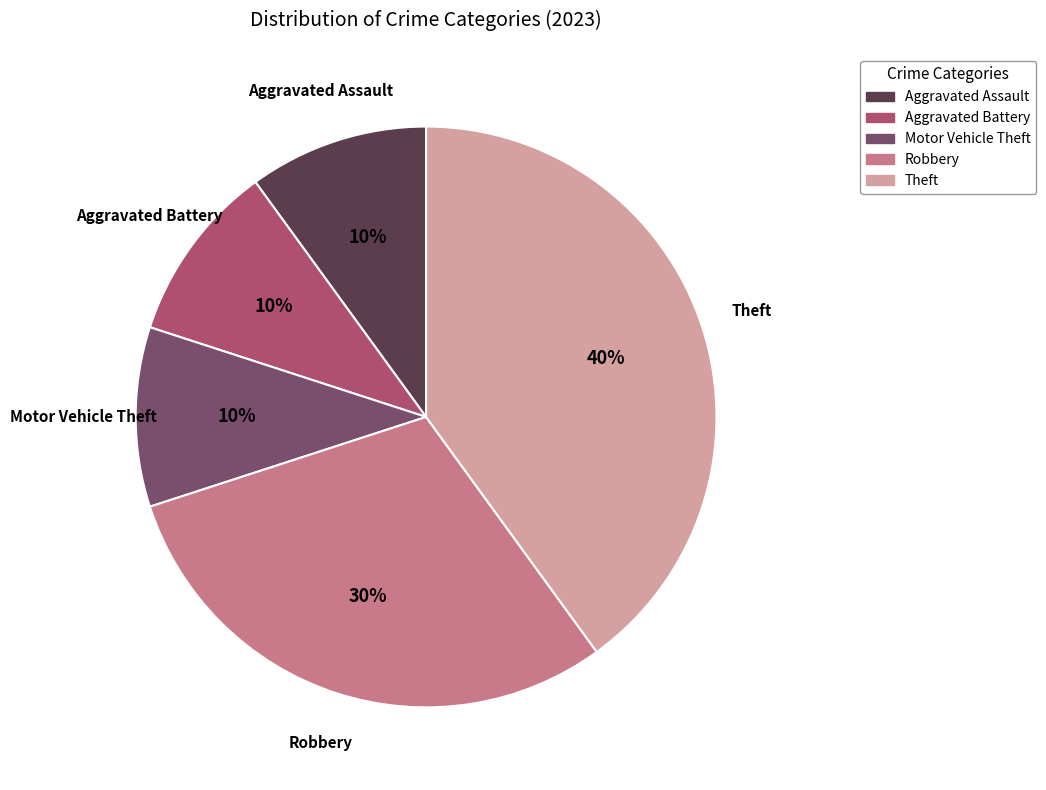

Is it true that Aggravated Assault is 18% of the pie?

False